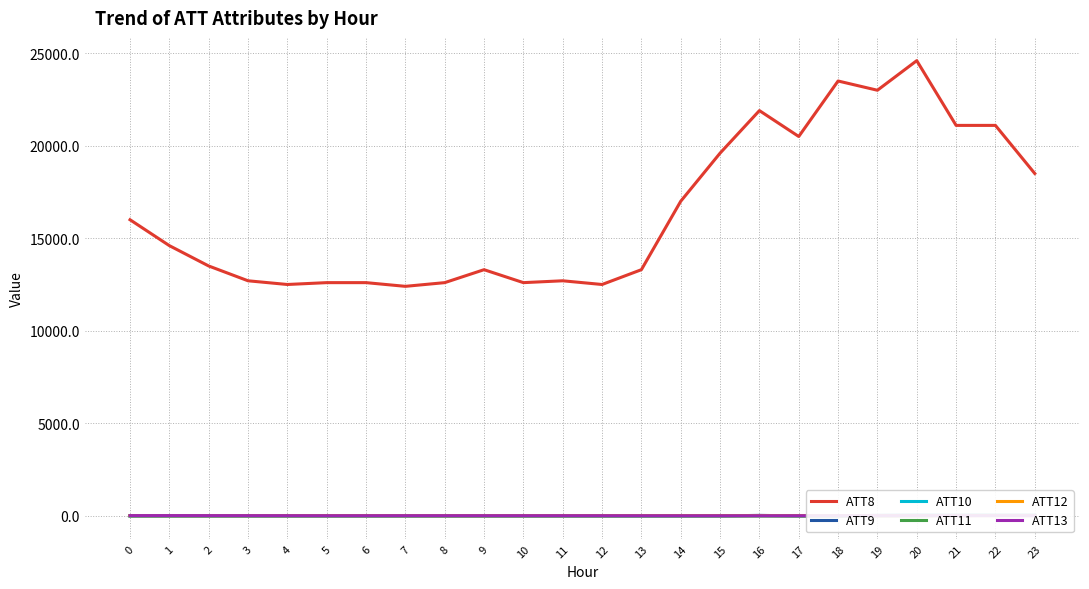

What is the sum of all ATT13 values?

50.4